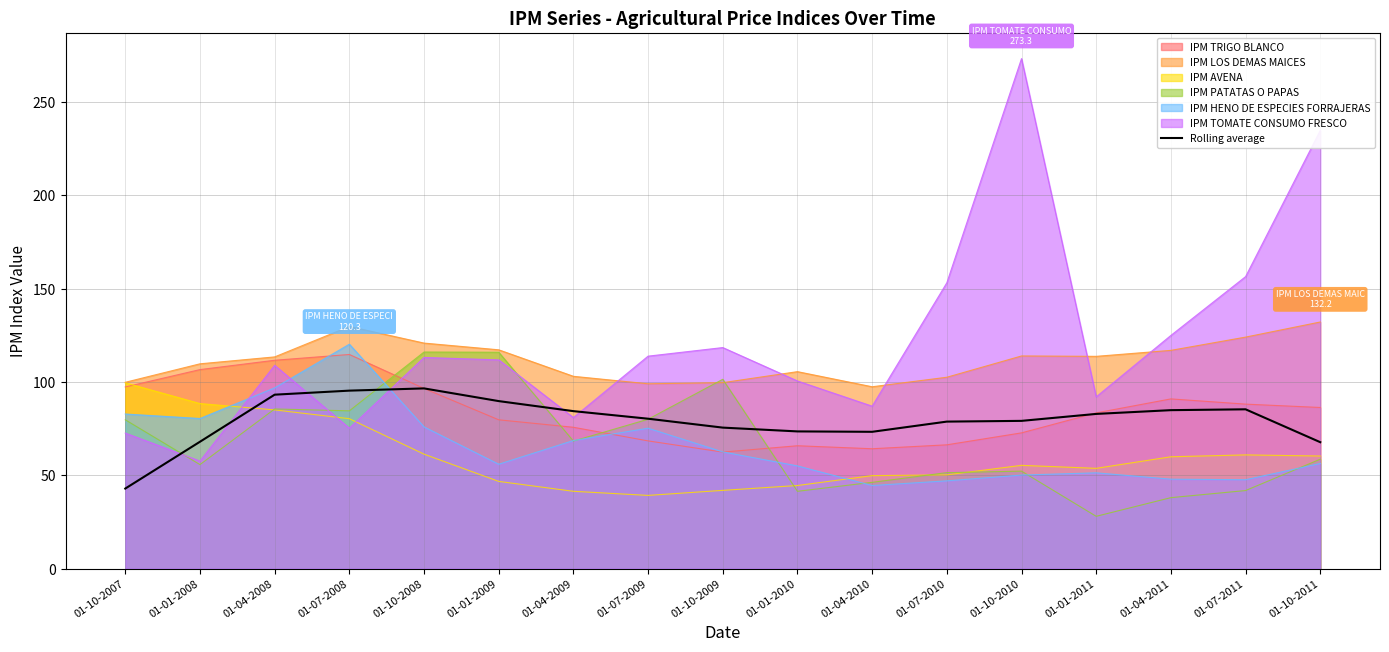

What is the change in value from 01-10-2008 to 01-04-2010?

-23.3